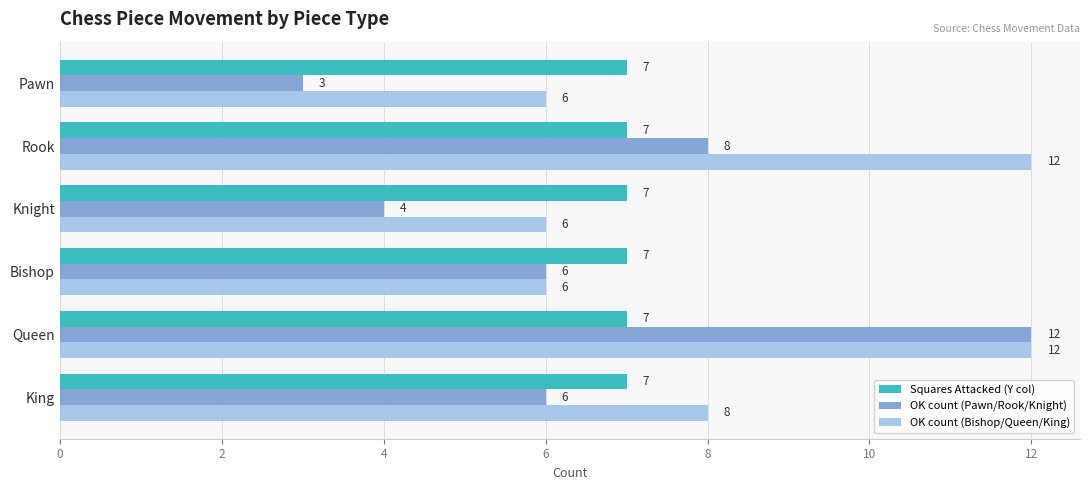

What is the difference between the highest and lowest values at Pawn?

4